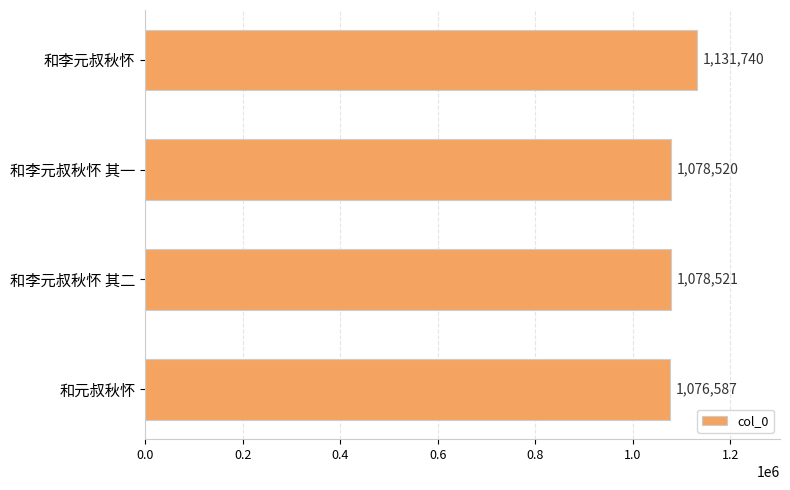

List the labels in order of value, largest first.

和李元叔秋怀, 和李元叔秋怀 其二, 和李元叔秋怀 其一, 和元叔秋怀